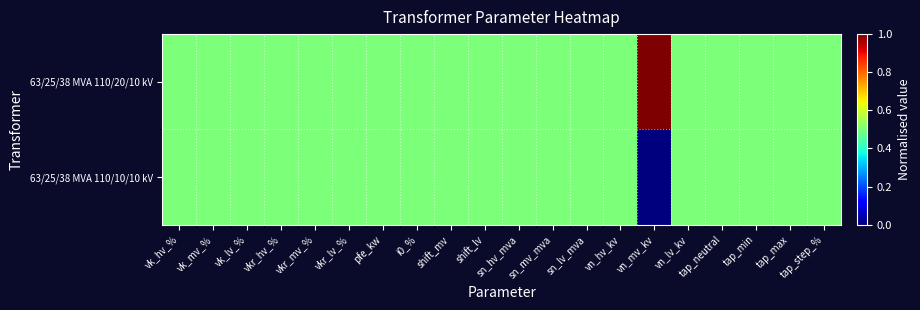

What is the total value across all series at sn_lv_mva?

1.0